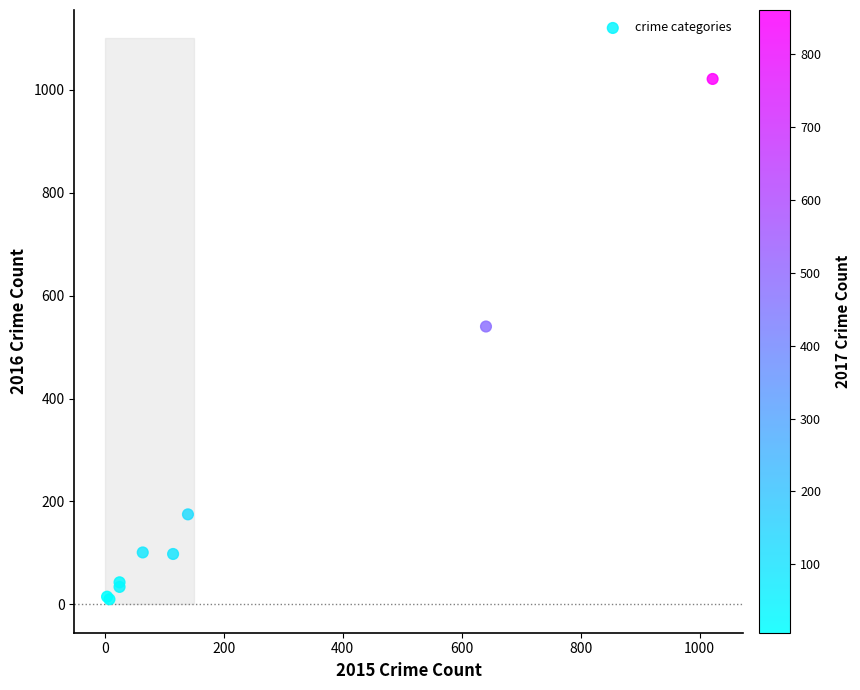

What Y value in the scatter plot is closest to 515?

540